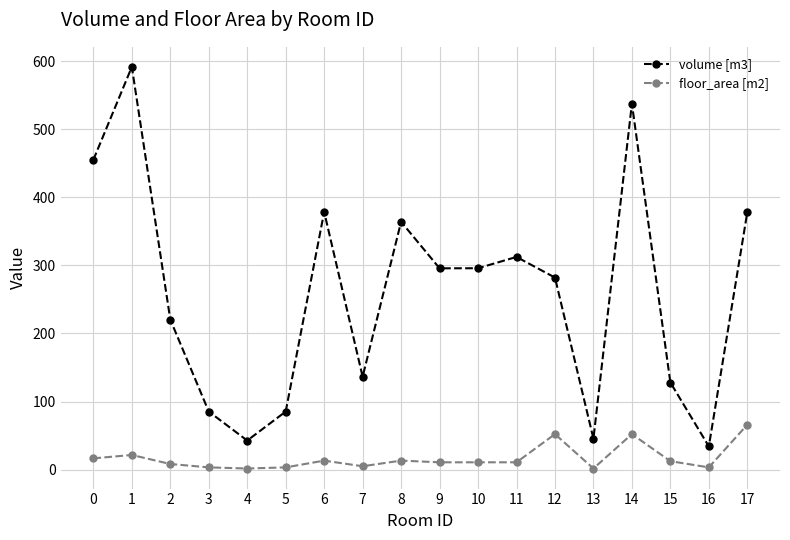

List the series in order of their peak value, lowest first.

floor_area [m2], volume [m3]